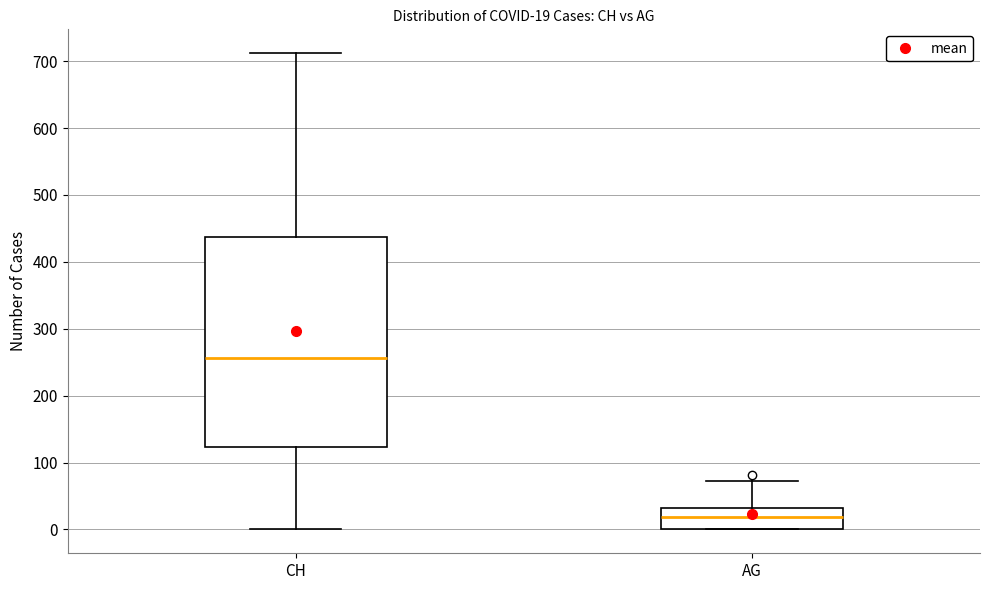

Which box's median line is the lowest?

AG